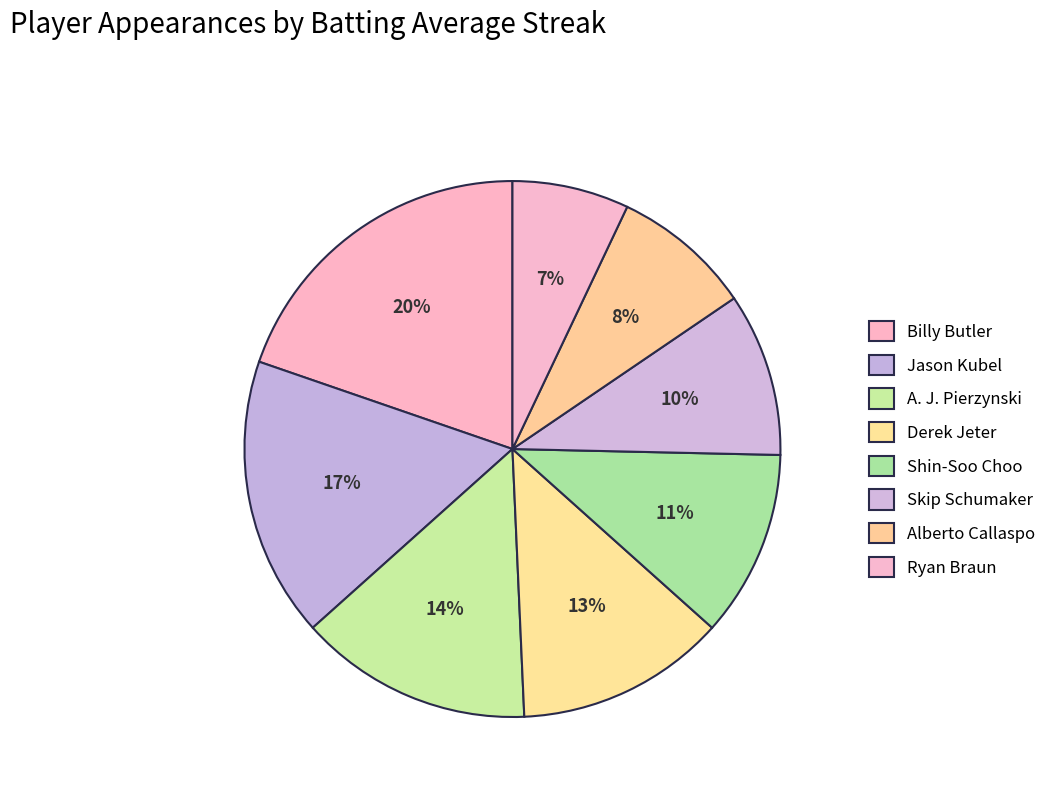

How many segments does this pie chart have?

8